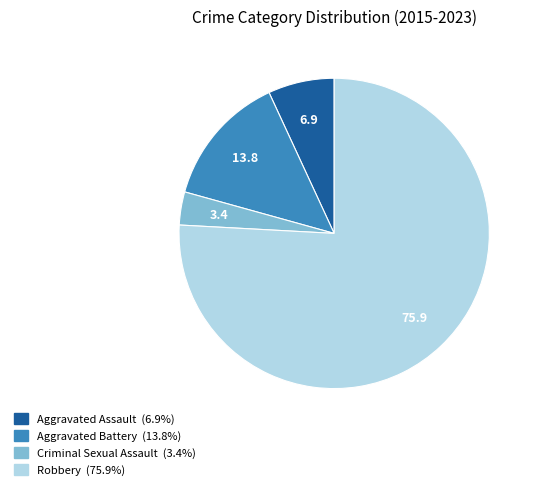

Which category accounts for the majority?

Robbery